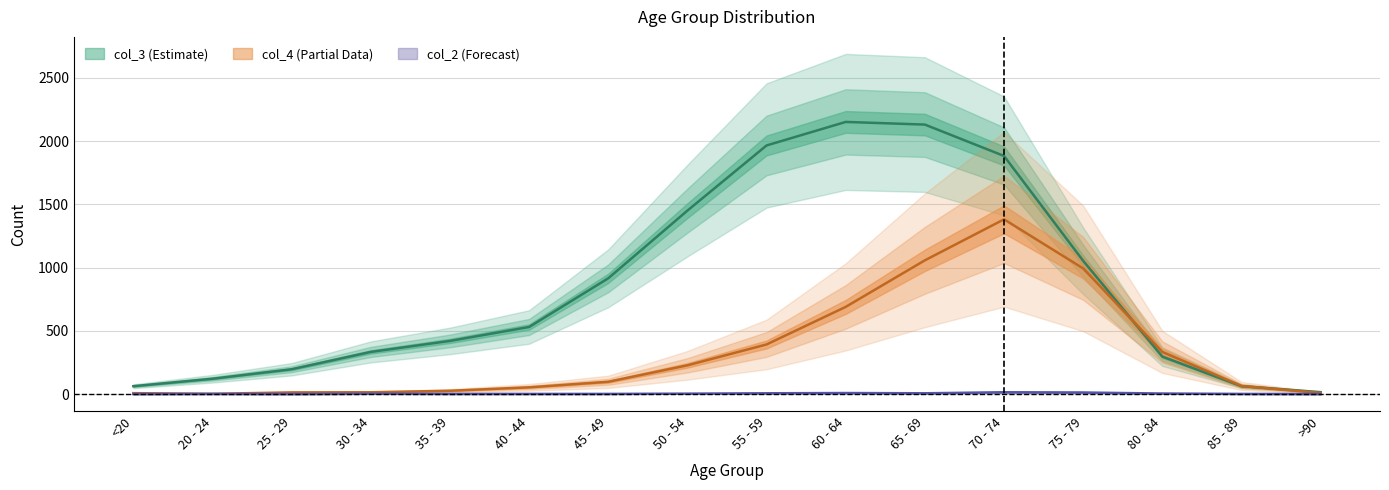

Between which two adjacent categories do col_4 and col_3 first intersect?

75 - 79 and 80 - 84